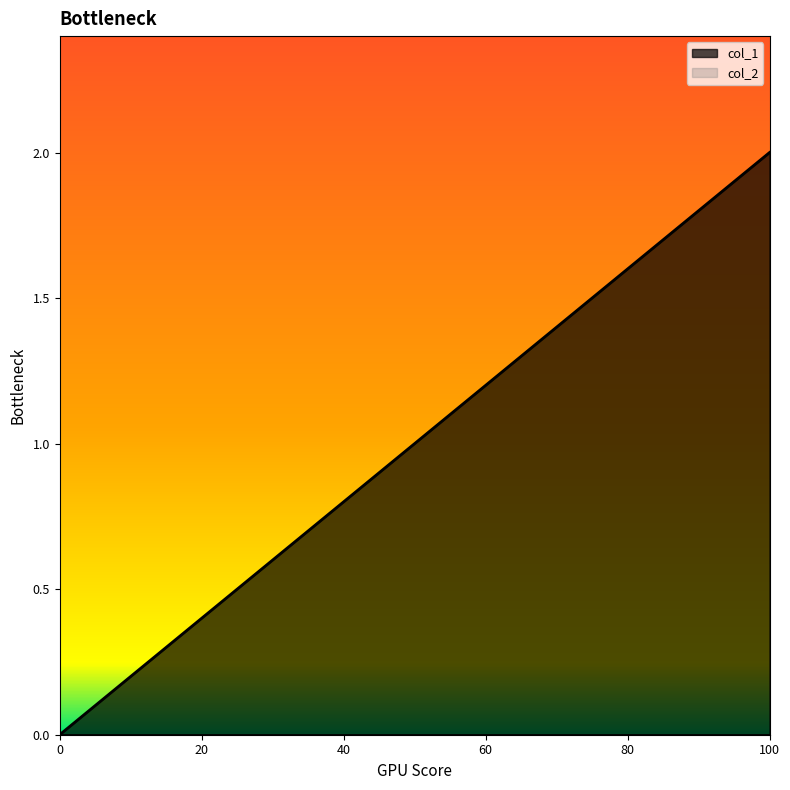

Which series has the widest spread of values?

col_1